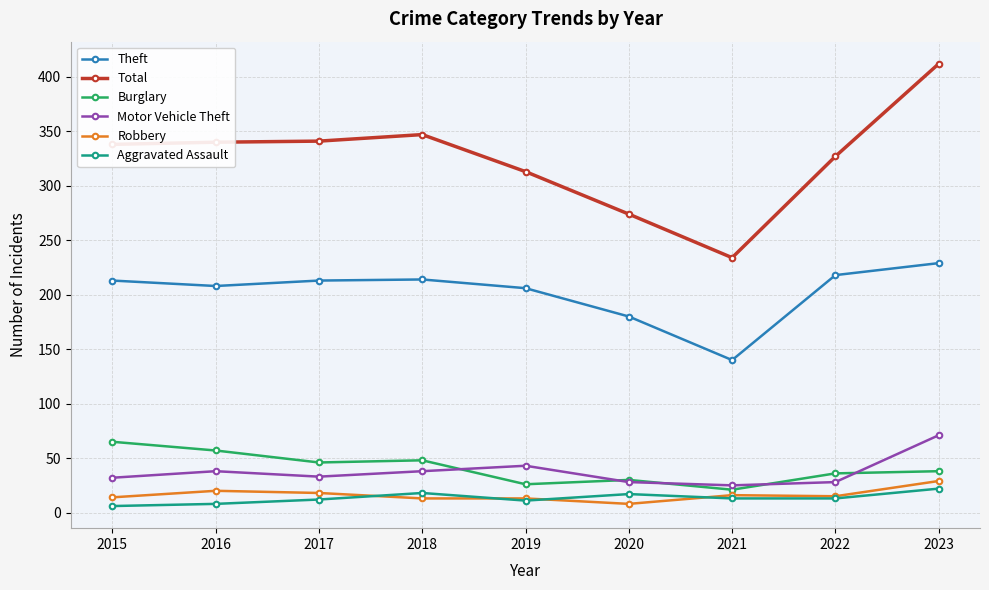

At how many categories does at least one series exceed 90?

9